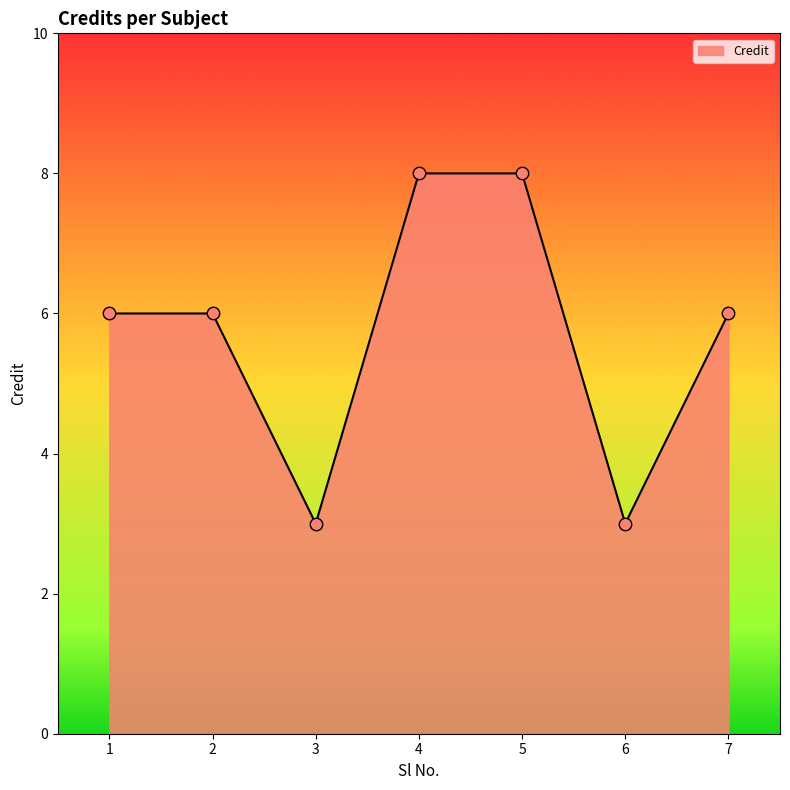

Between 7 and 5, which is larger?

5